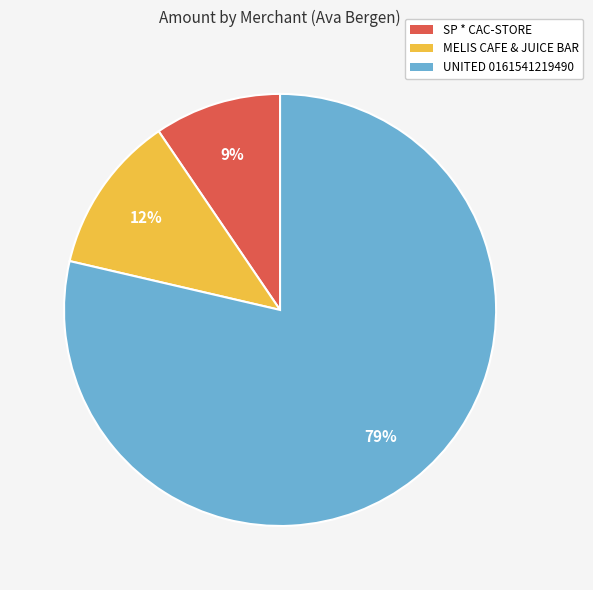

To the nearest percent, what is the combined percentage of MELIS CAFE & JUICE BAR and SP * CAC-STORE?

21%